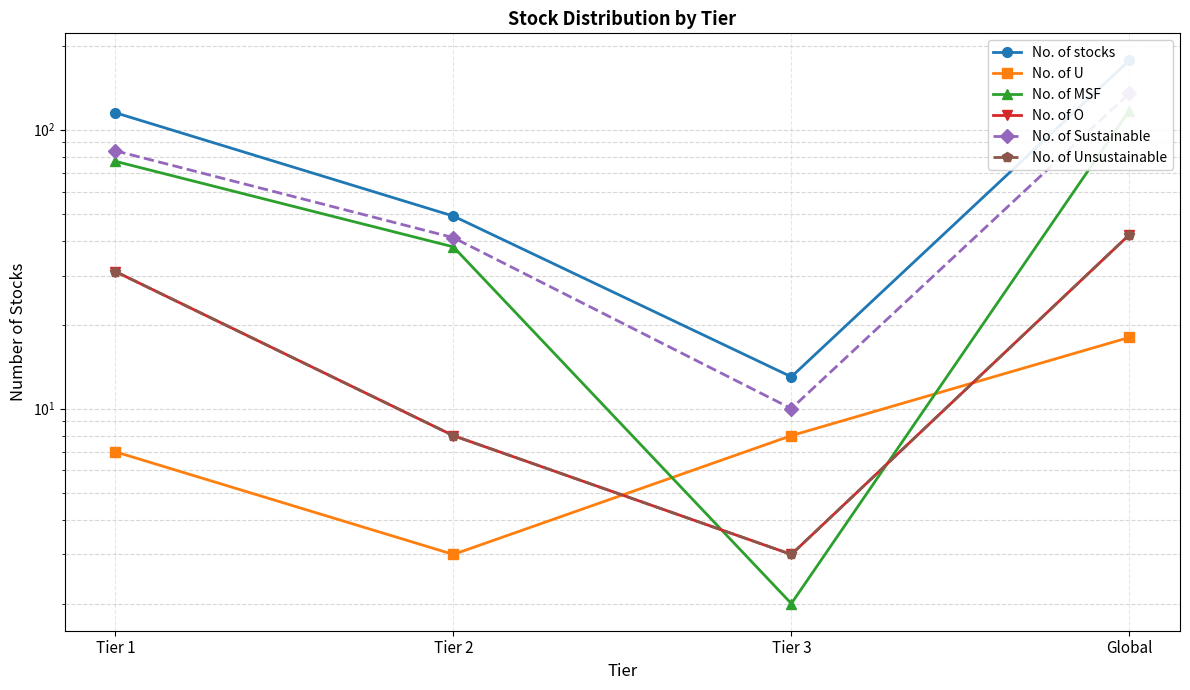

Reading left to right, list all the values displayed in this chart.

No. of stocks: Tier 1=115	Tier 2=49	Tier 3=13	Global=177
No. of U: Tier 1=7	Tier 2=3	Tier 3=8	Global=18
No. of MSF: Tier 1=77	Tier 2=38	Tier 3=2	Global=117
No. of O: Tier 1=31	Tier 2=8	Tier 3=3	Global=42
No. of Sustainable: Tier 1=84	Tier 2=41	Tier 3=10	Global=135
No. of Unsustainable: Tier 1=31	Tier 2=8	Tier 3=3	Global=42